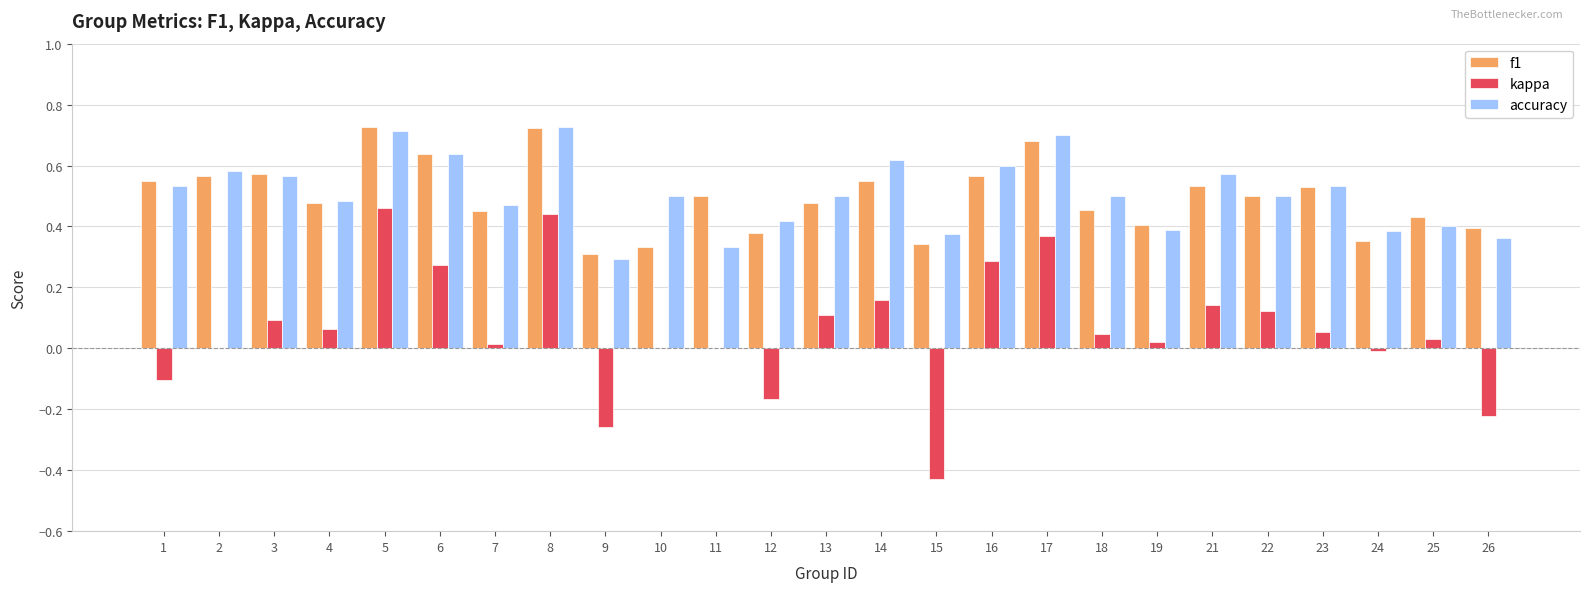

What is the total value across all series at 19?

0.8